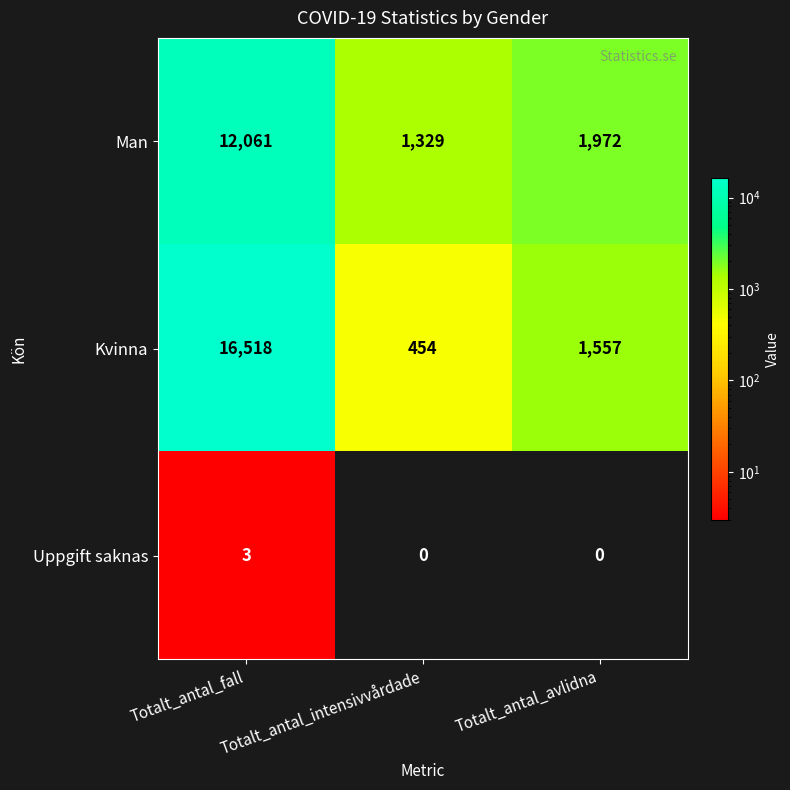

Which label corresponds to the largest value in the chart?

Totalt_antal_fall